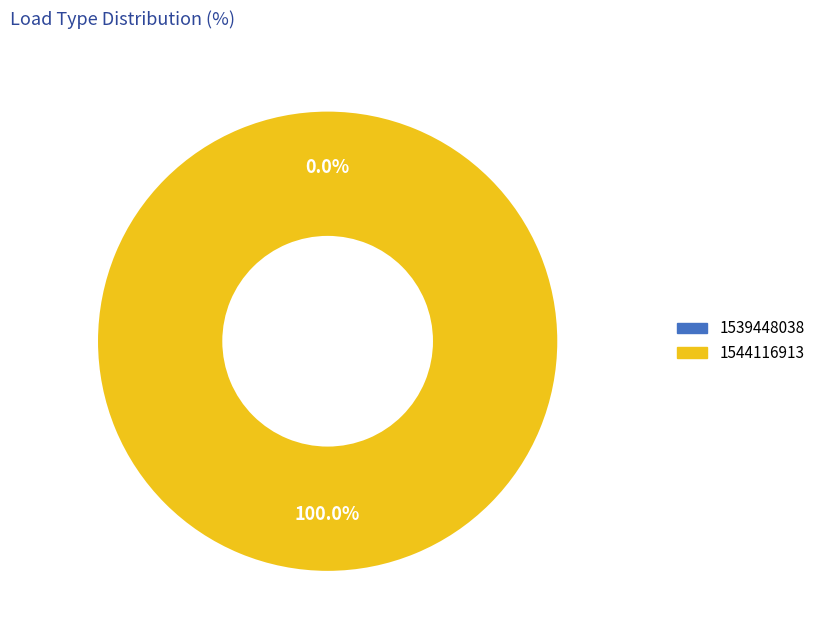

Is the sum of 1539448038 and 1544116913 greater than half?

Yes